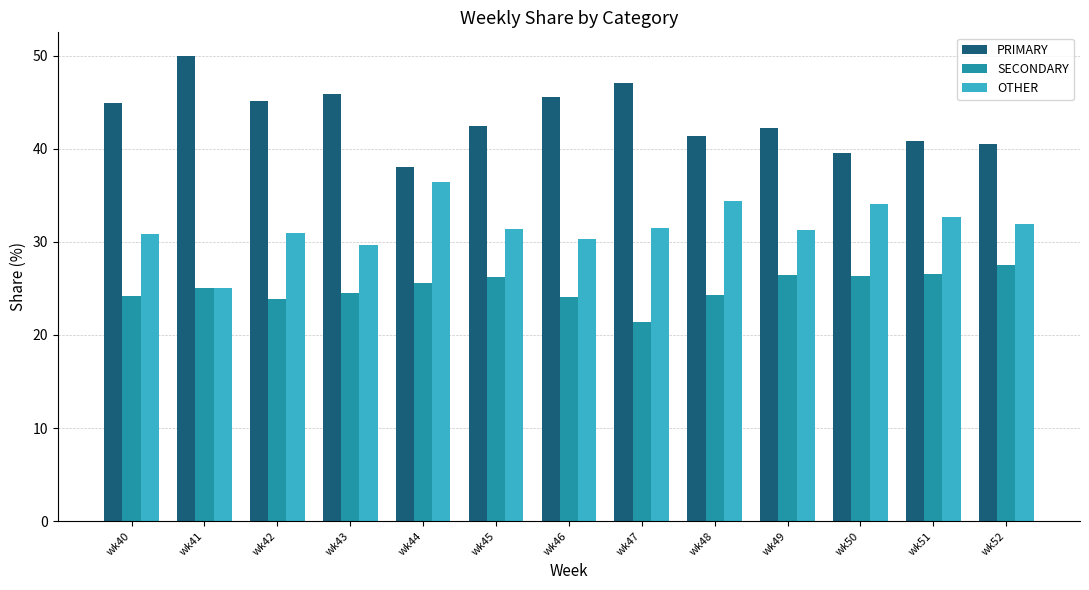

At how many categories does at least one series exceed 39?

12